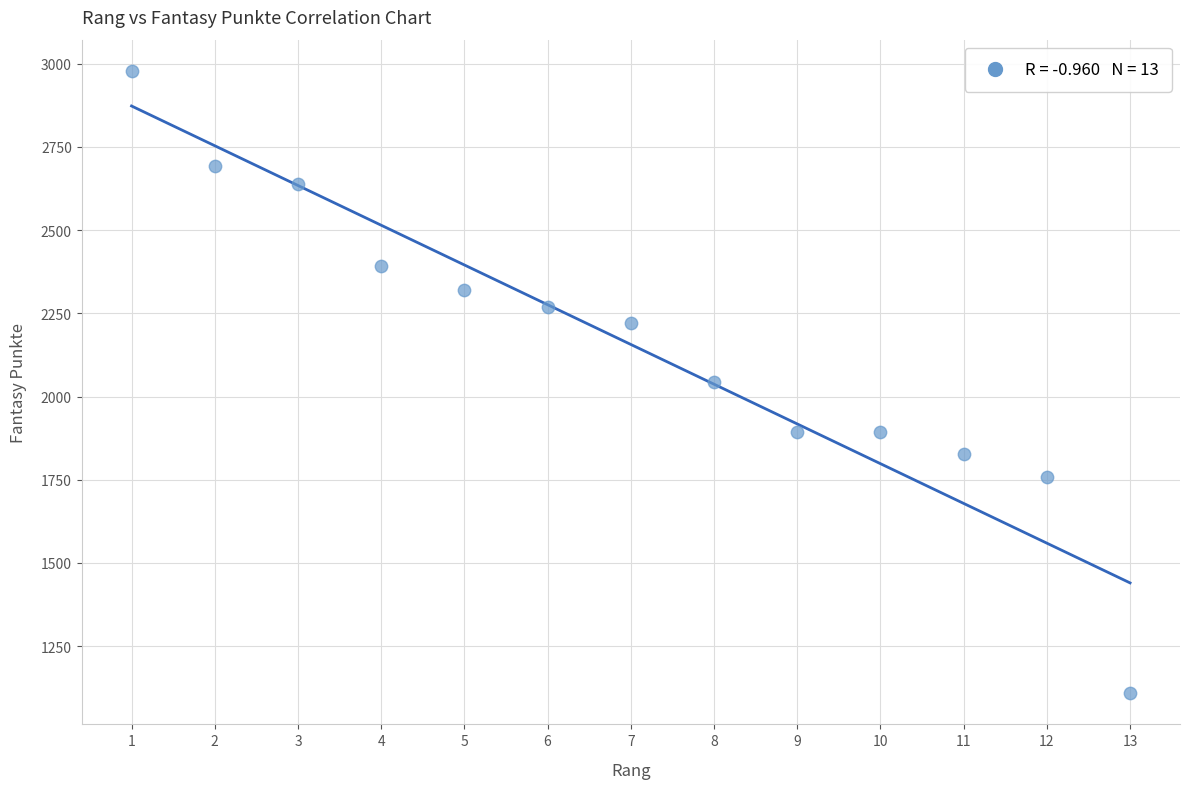

What is the range of Y values (max minus min)?

1871